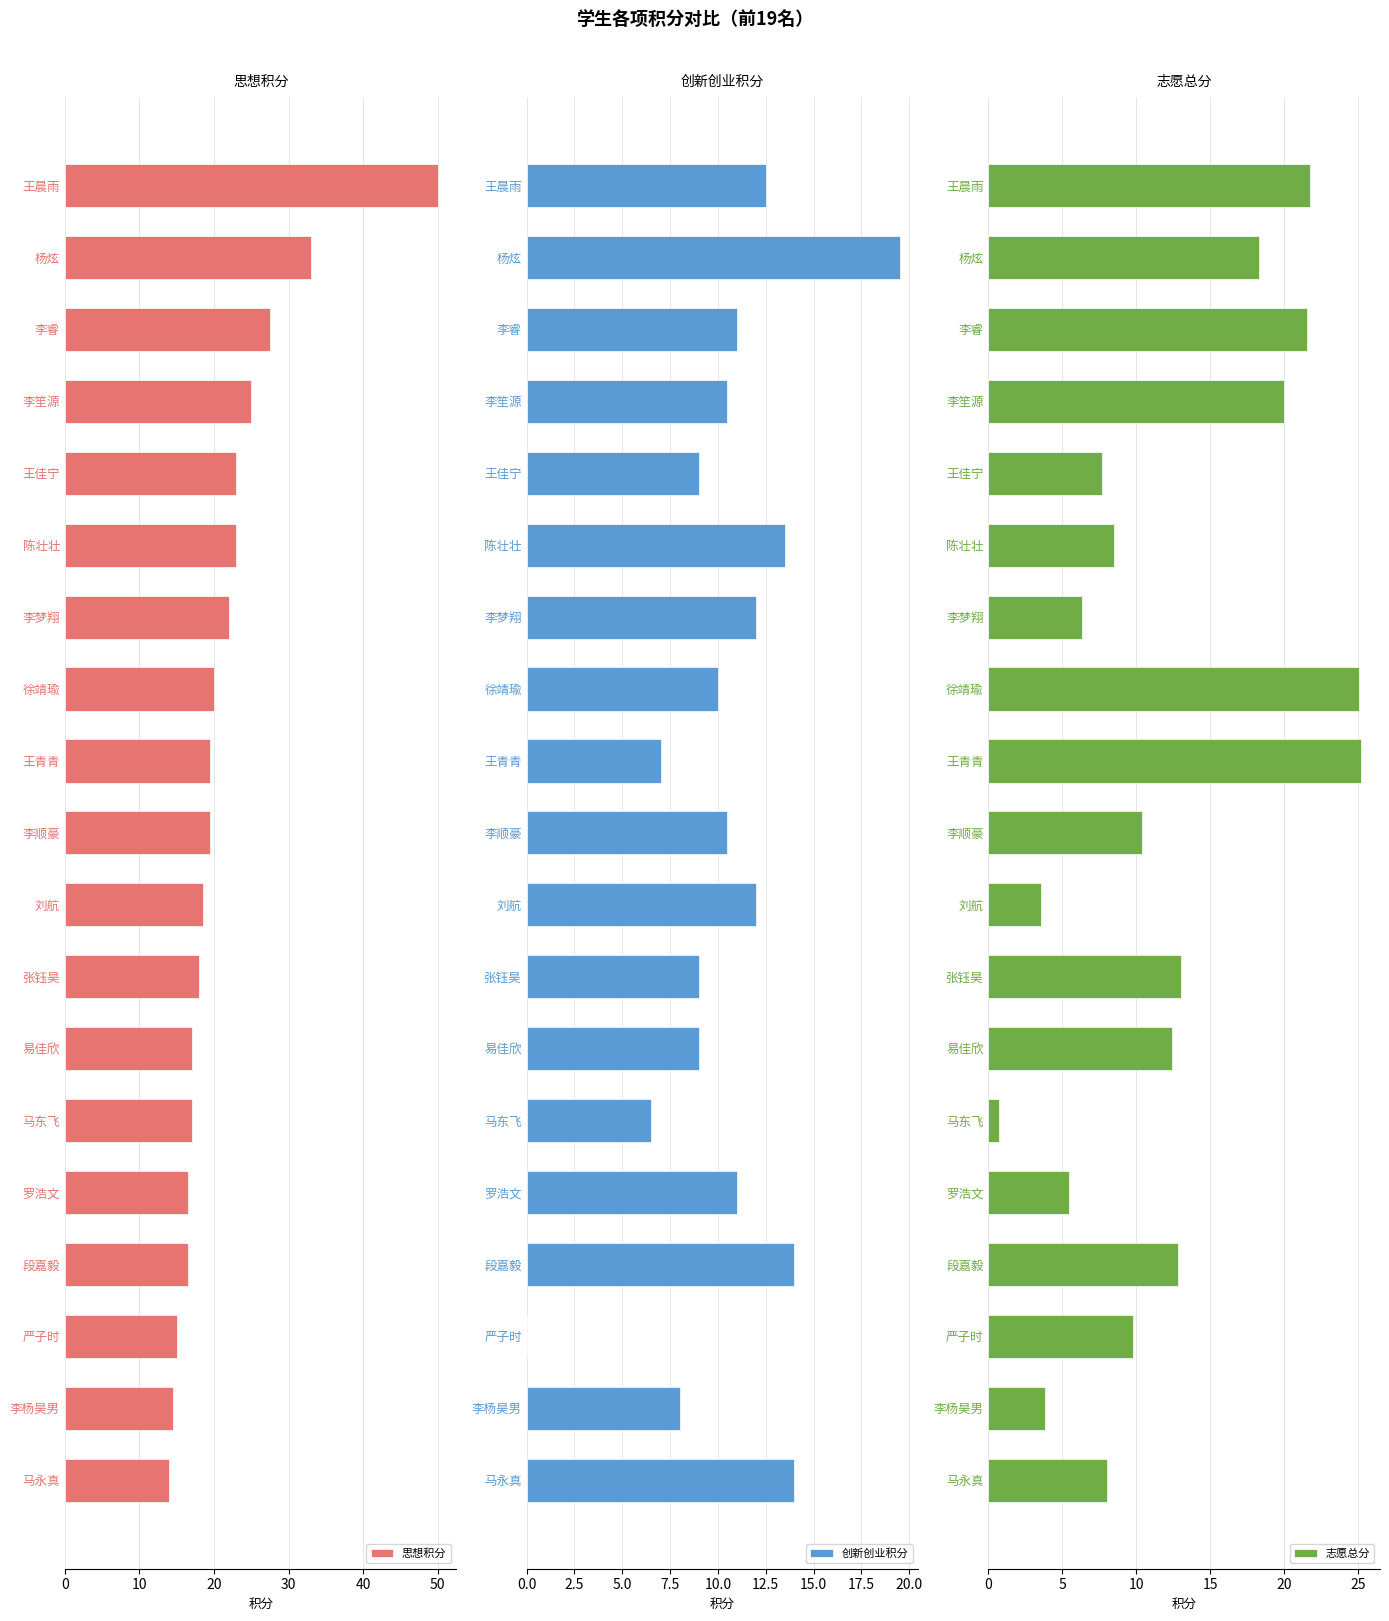

At how many categories does at least one series exceed 16?

16